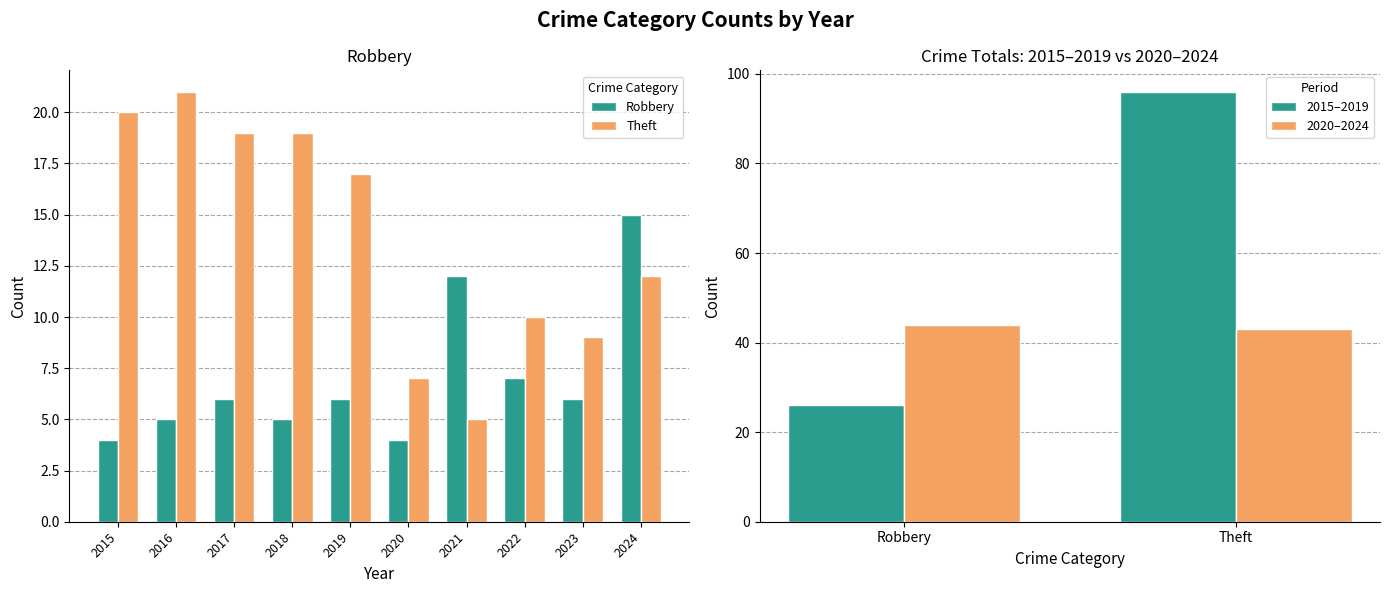

What is the spread (max minus min) of values at 2016?

16